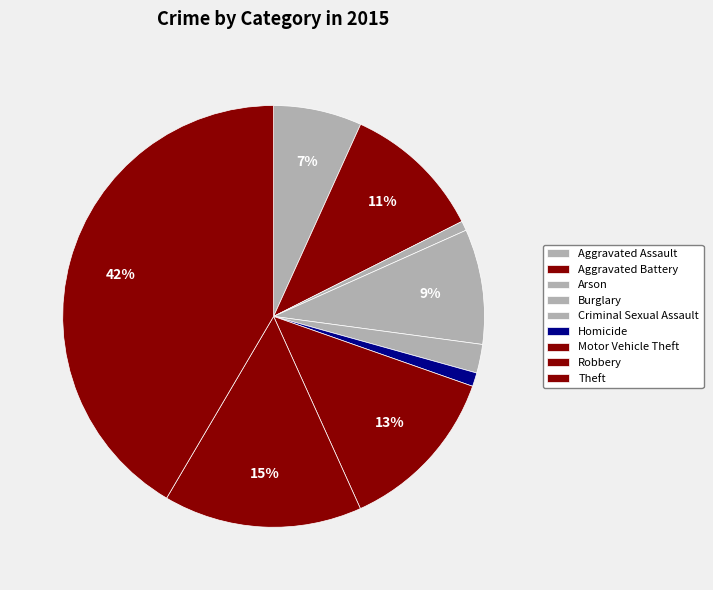

What is the change in value from Motor Vehicle Theft to Theft?

+1367